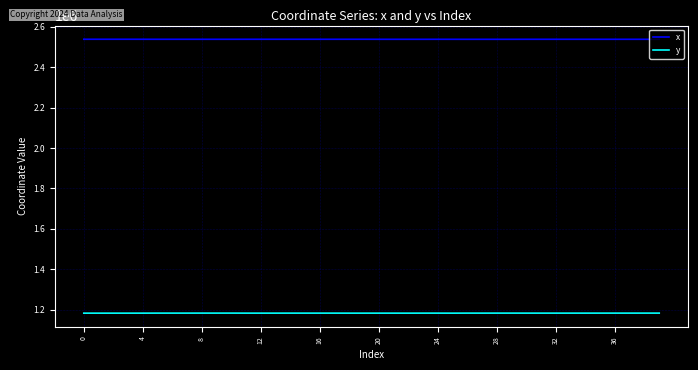

What is the highest value of the x series?

2538686.5